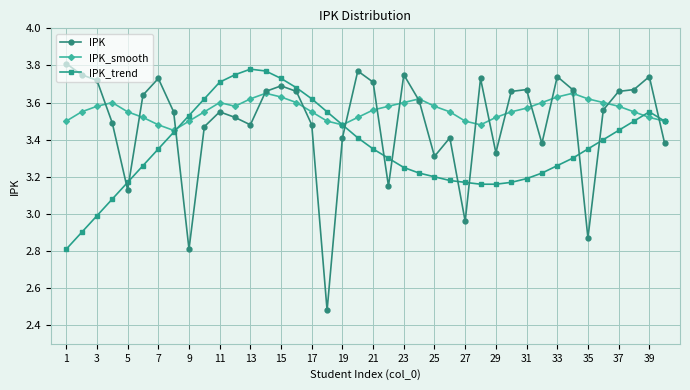

True or false: IPK_smooth has more than 2 interior local peaks.

True